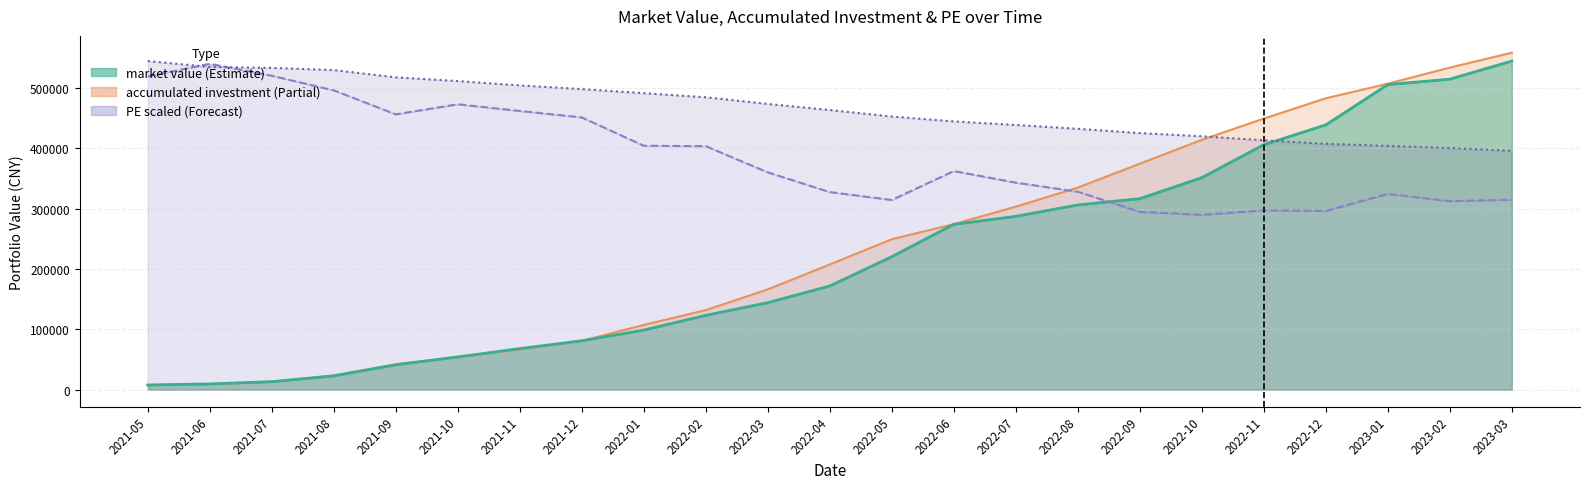

What is the change in value from 2021-07 to 2022-08?

-100935.1